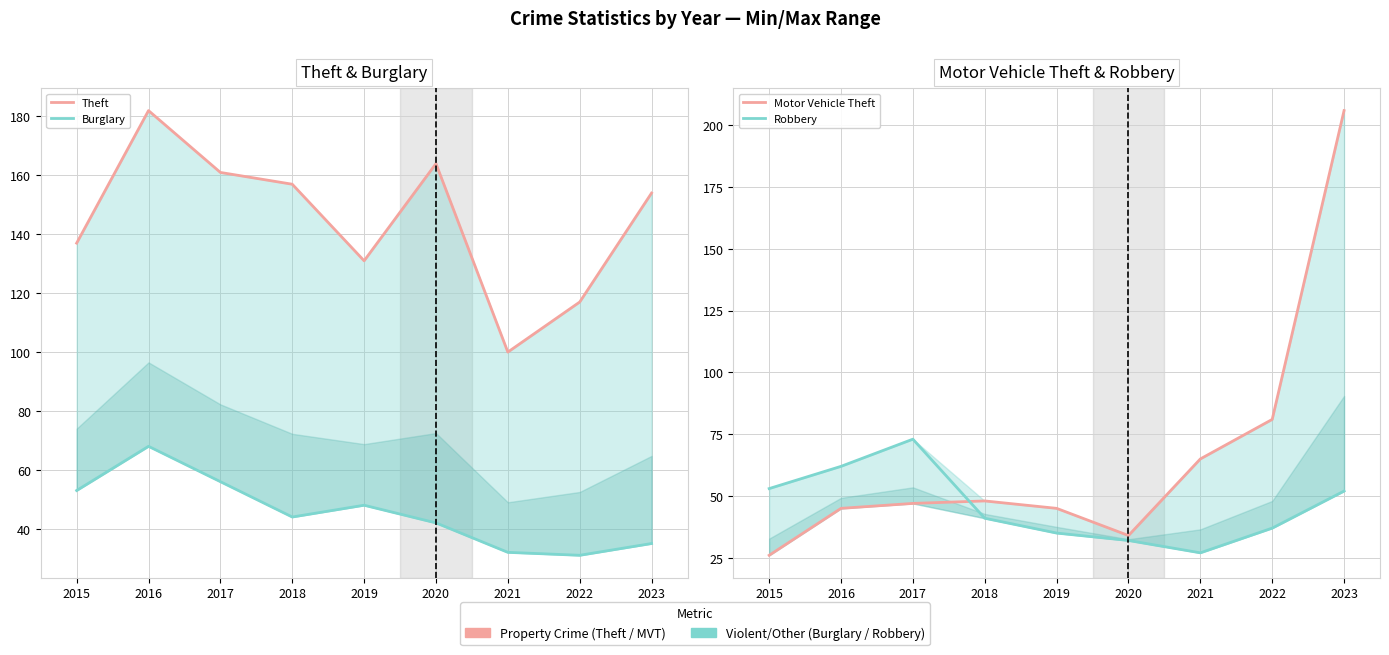

How many times do Motor Vehicle Theft and Robbery cross each other?

1